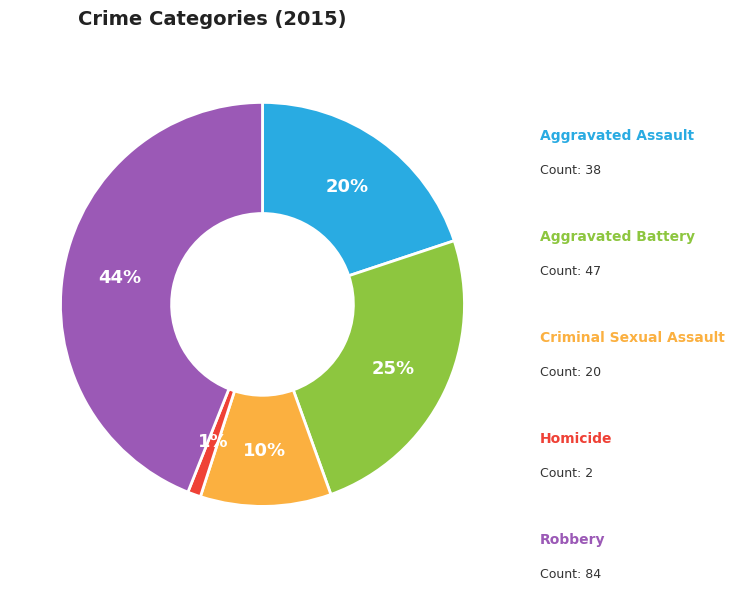

To the nearest percent, what is the difference between the largest and smallest slice percentages?

43%